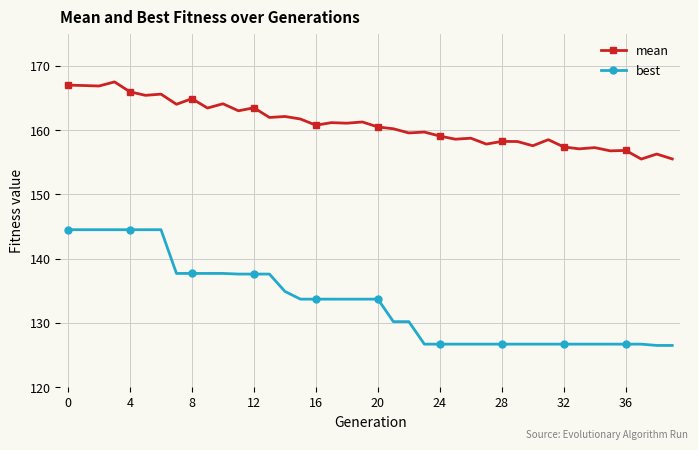

What is the smallest value displayed?

126.5